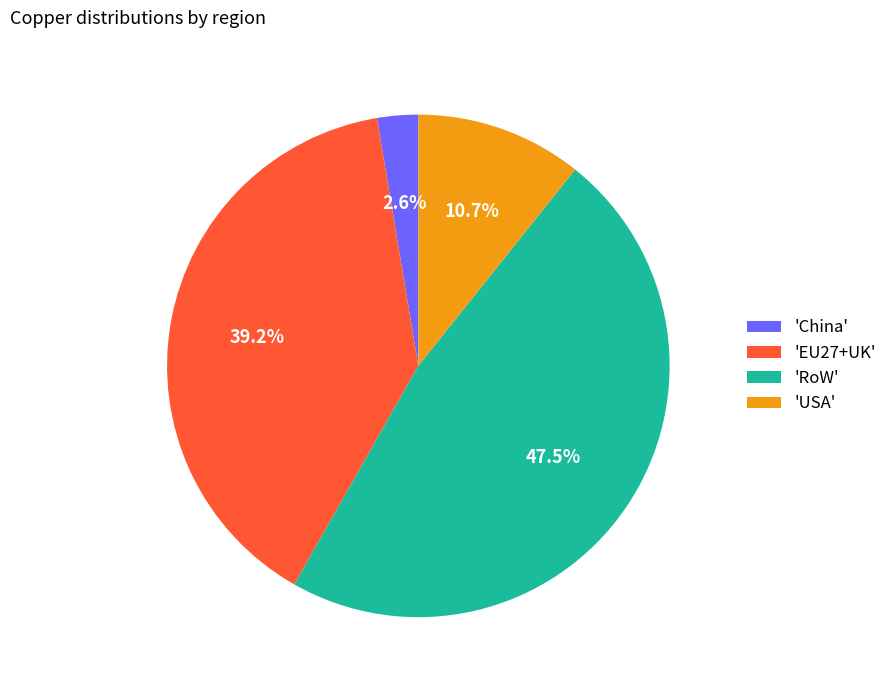

Which slice is the smallest?

'China'